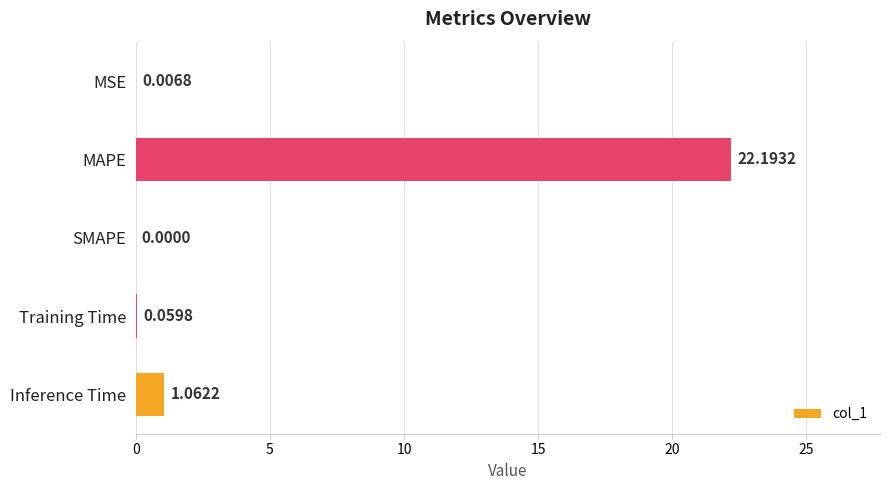

At which label is the value closest to 11?

Inference Time